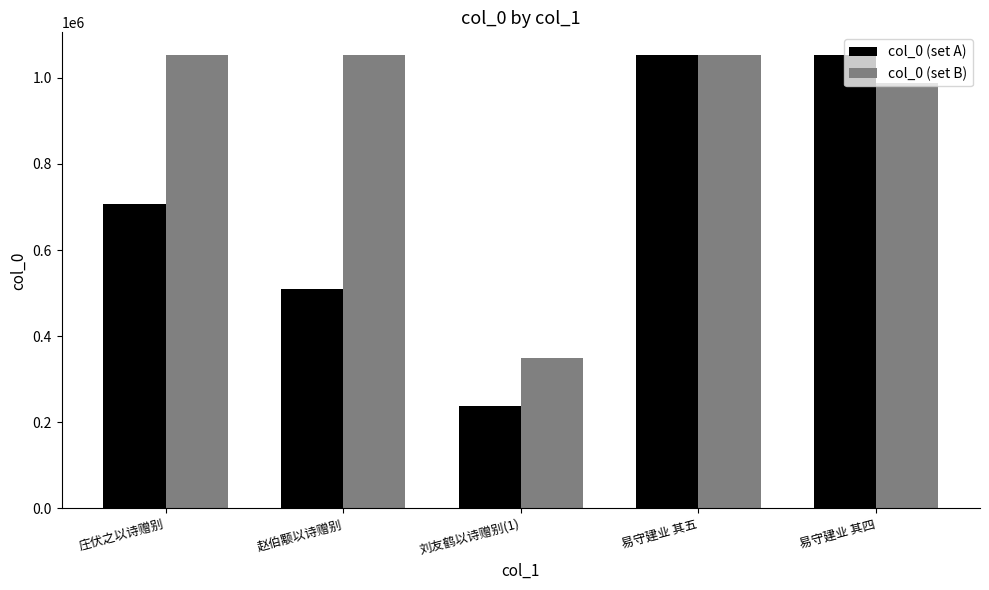

What are all the series names shown in the legend?

col_0 (set A), col_0 (set B)